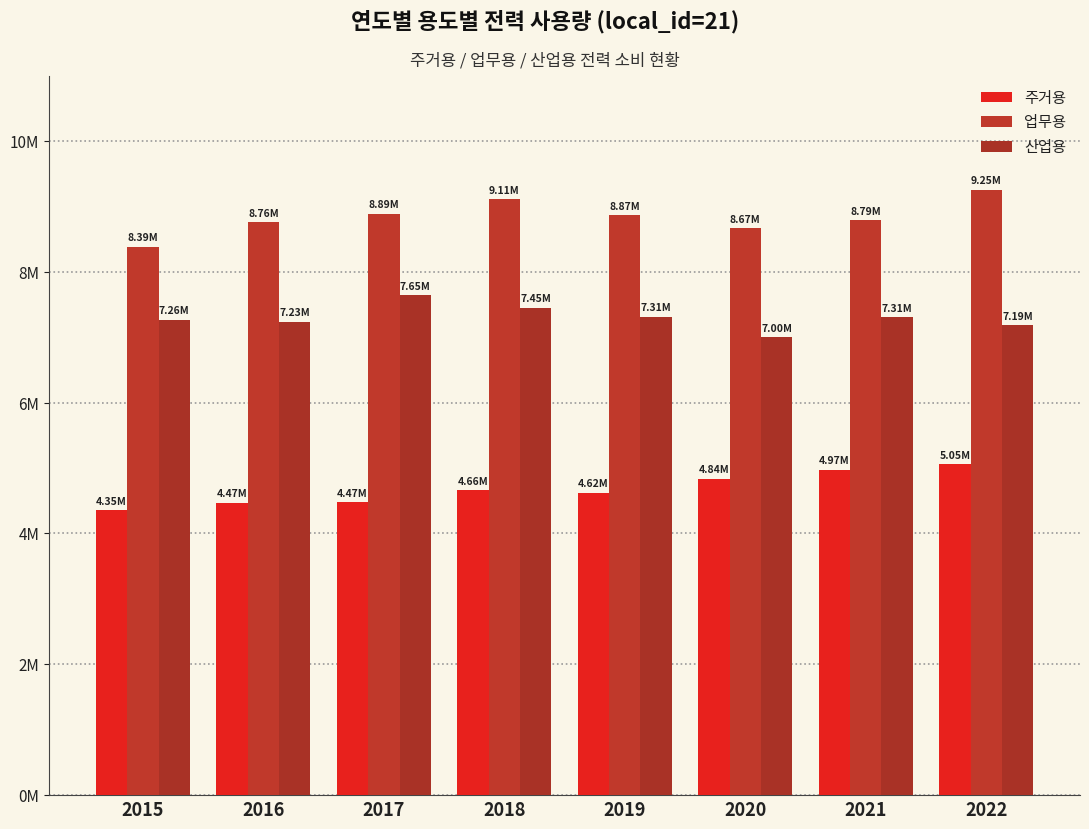

At 2019, list the series in order from smallest to largest.

주거용, 산업용, 업무용